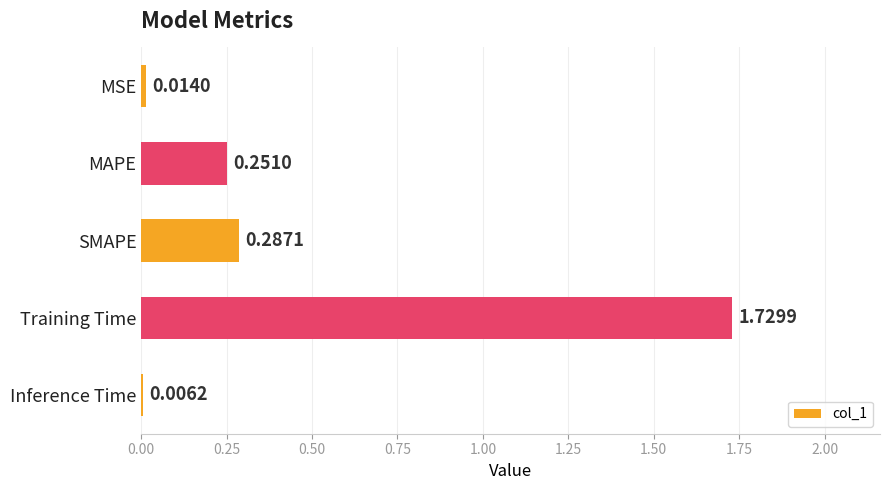

Which has a higher value, Training Time or MSE?

Training Time